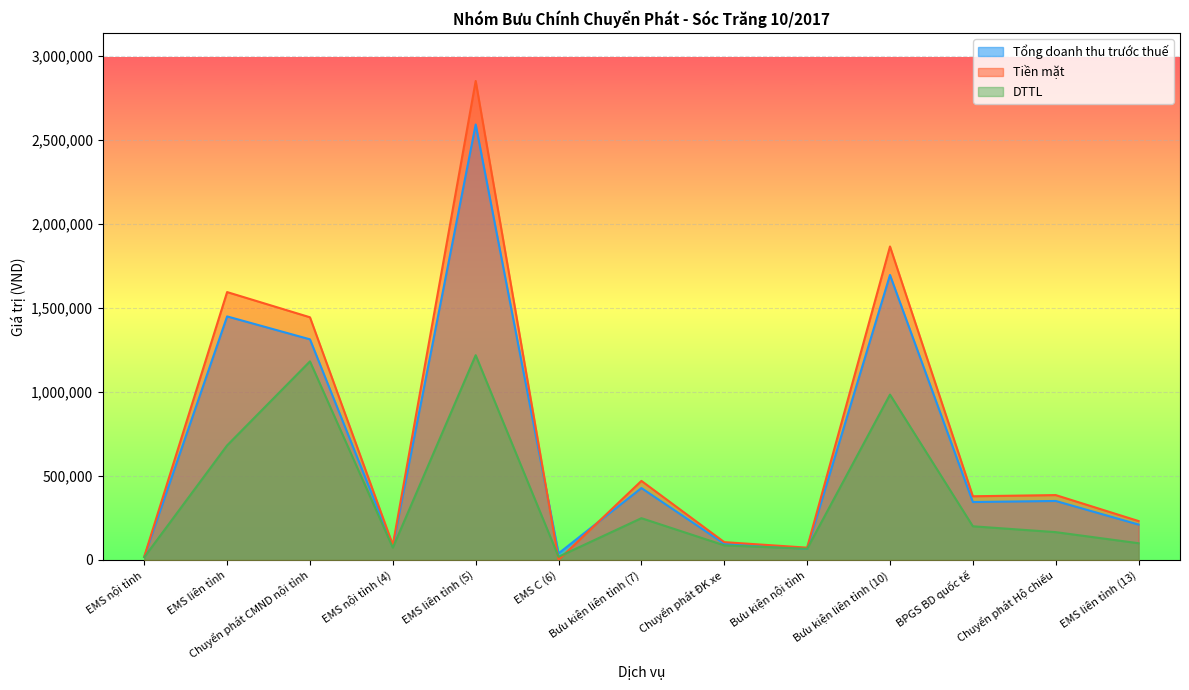

Which has a higher value, Chuyển phát ĐK xe or EMS nội tỉnh (4)?

Chuyển phát ĐK xe